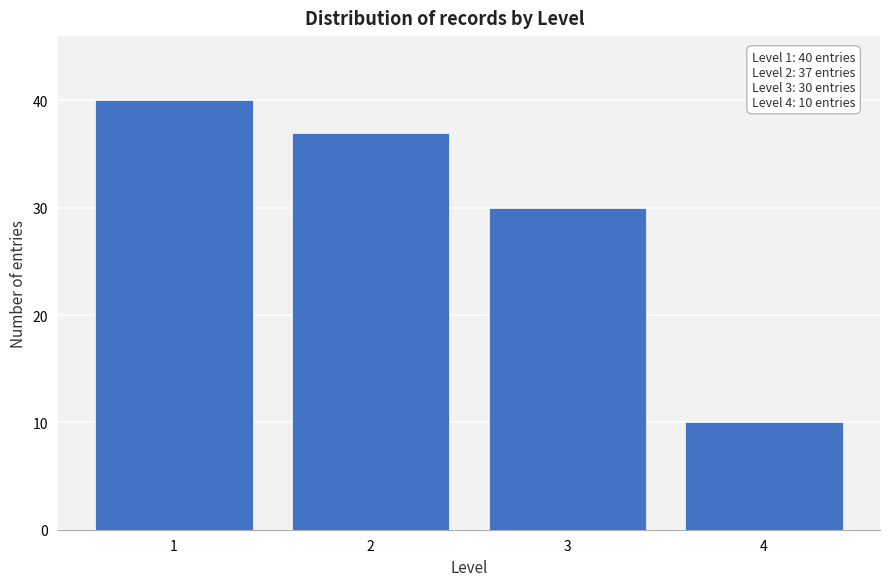

Reading right to left, transcribe all the data shown in this chart.

4=10	3=30	2=37	1=40